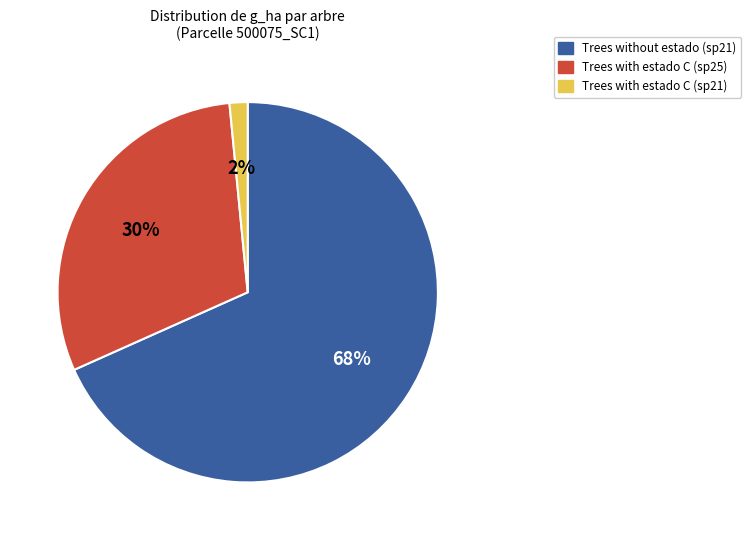

To the nearest percent, what is the difference between the Trees with estado C (sp25) and Trees without estado (sp21) slice percentages?

38%